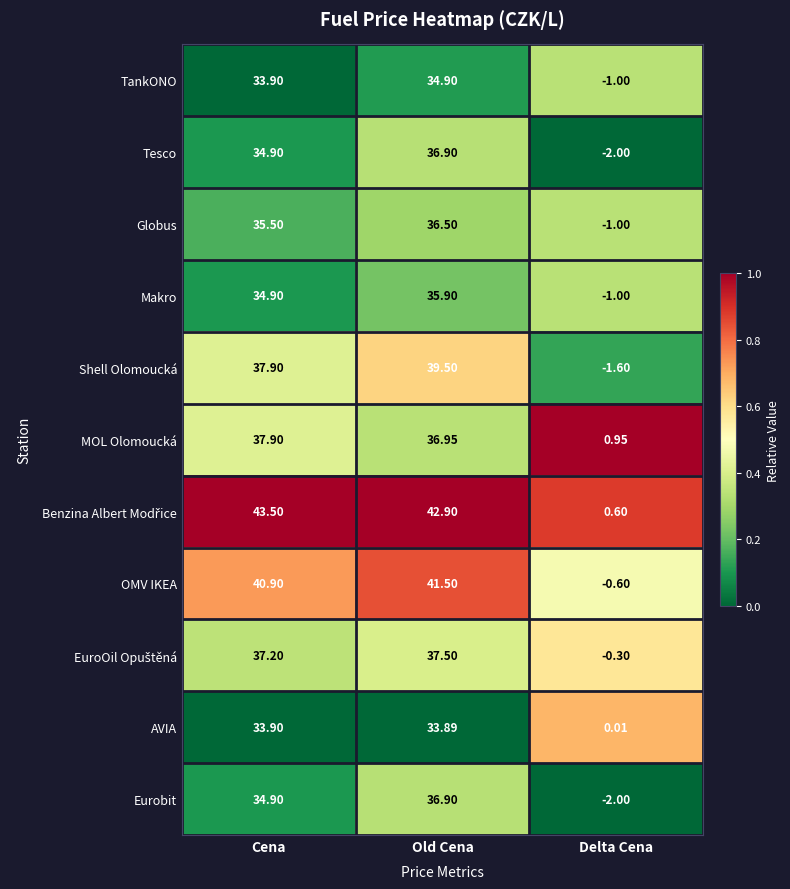

At which category is the sum across all series the highest?

Old Cena